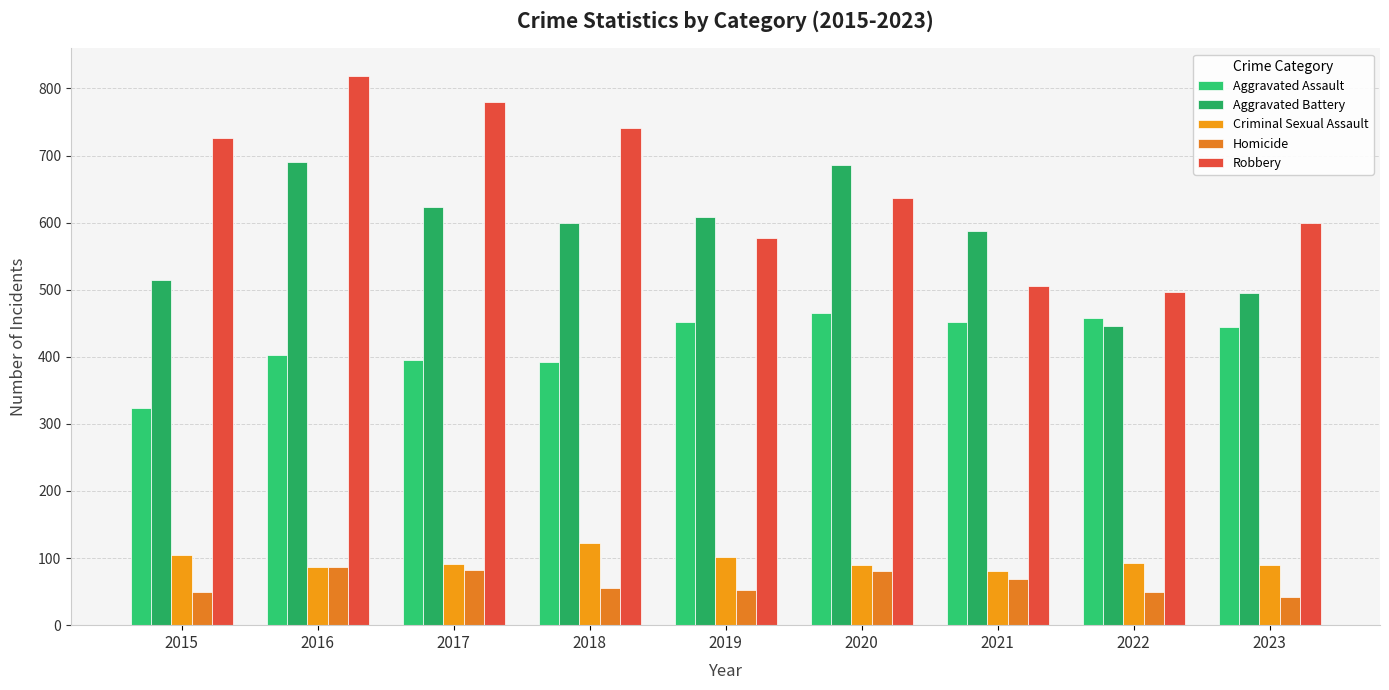

True or false: Homicide has a value of 16 at 2018.

False